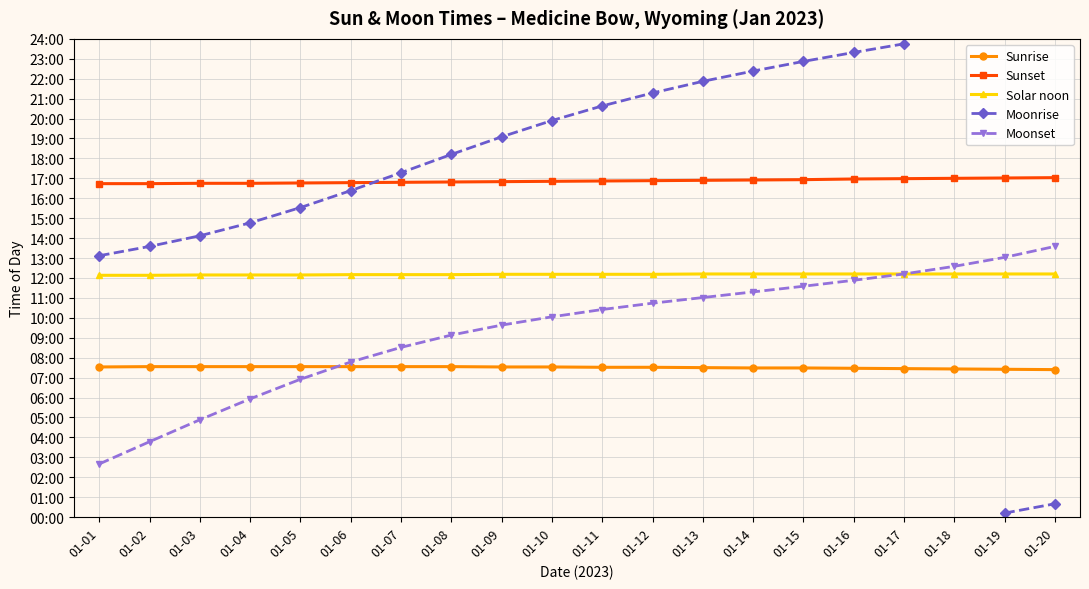

What is the value of the Moonset point at the 6th from the left?

467.0